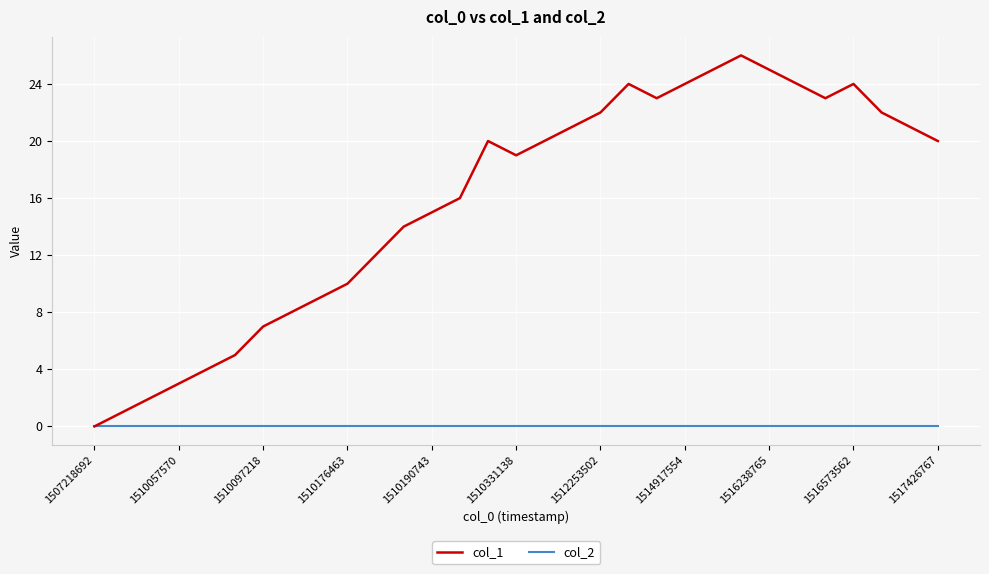

List the series in order of their peak value, highest first.

col_1, col_2